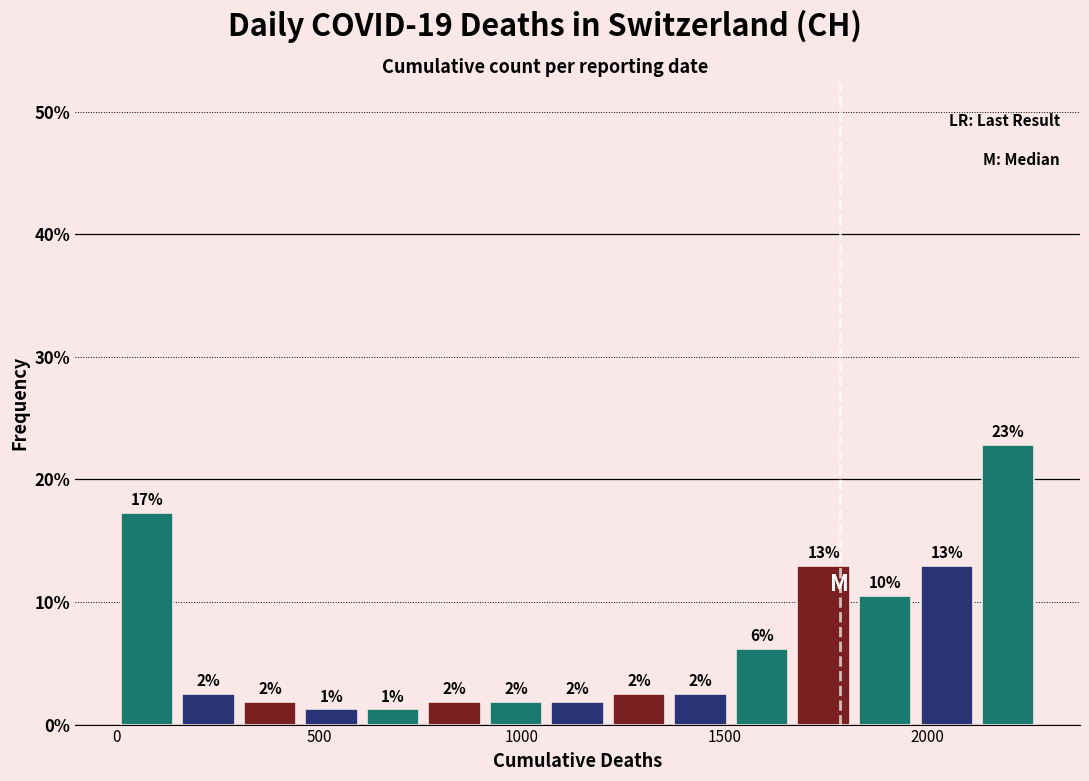

Around what value on the x-axis is the tallest bar? Give the approximate position of its centre, as read against the axis.

2200